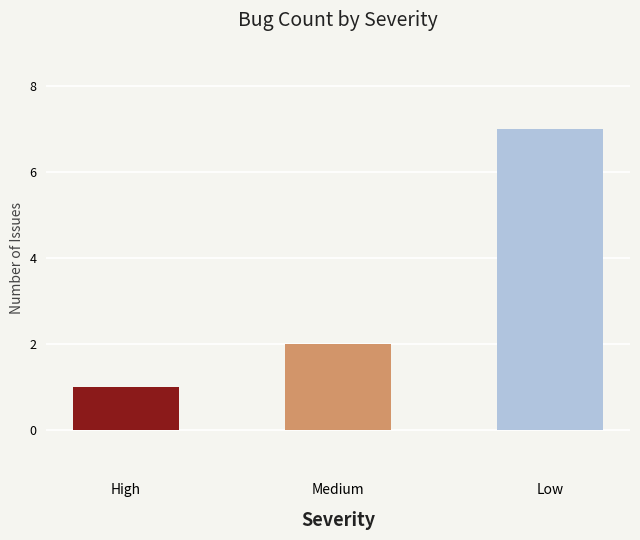

Which label corresponds to the smallest value in the chart?

High